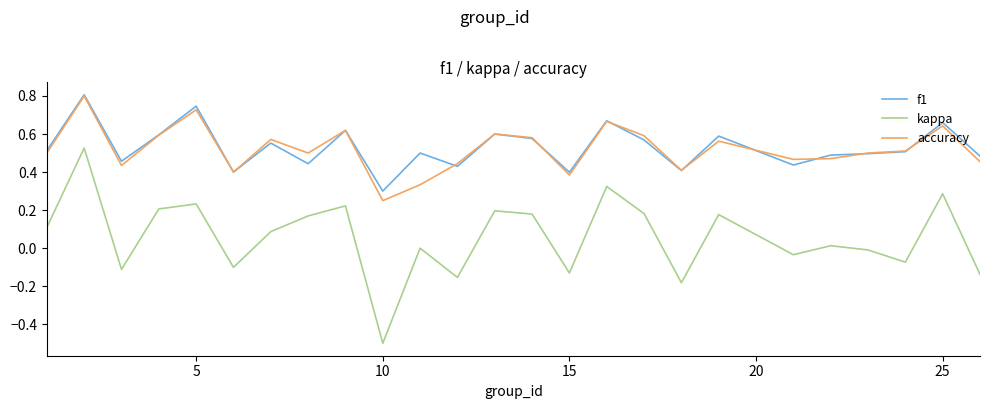

What is the smallest value displayed?

-0.5